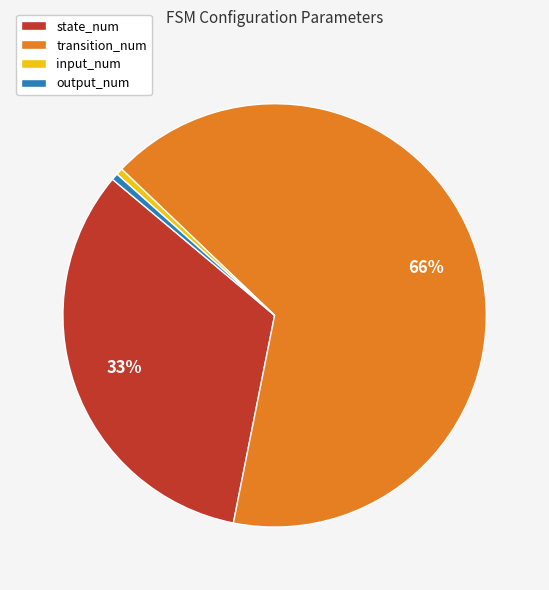

The state_num slice represents 42% of the pie. True or false?

False